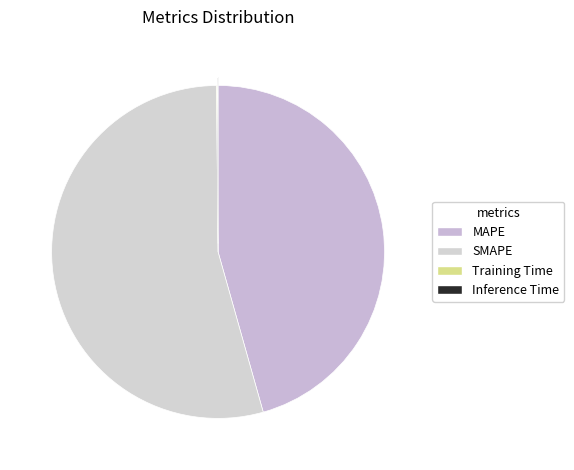

The Inference Time slice represents 1% of the pie. True or false?

False